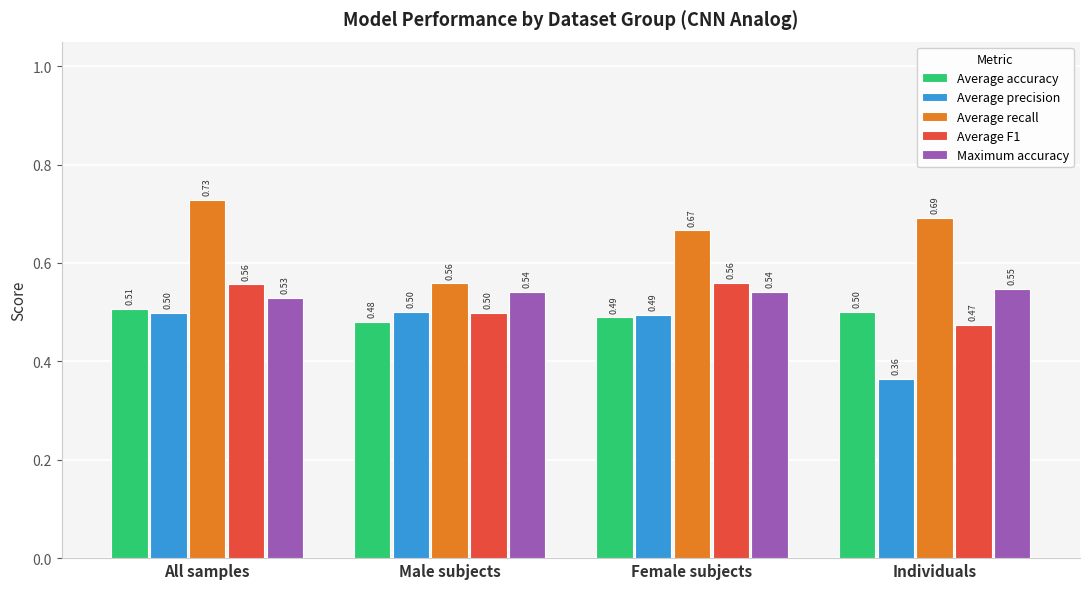

At Individuals, list the series in order from smallest to largest.

Average precision, Average F1, Average accuracy, Maximum accuracy, Average recall